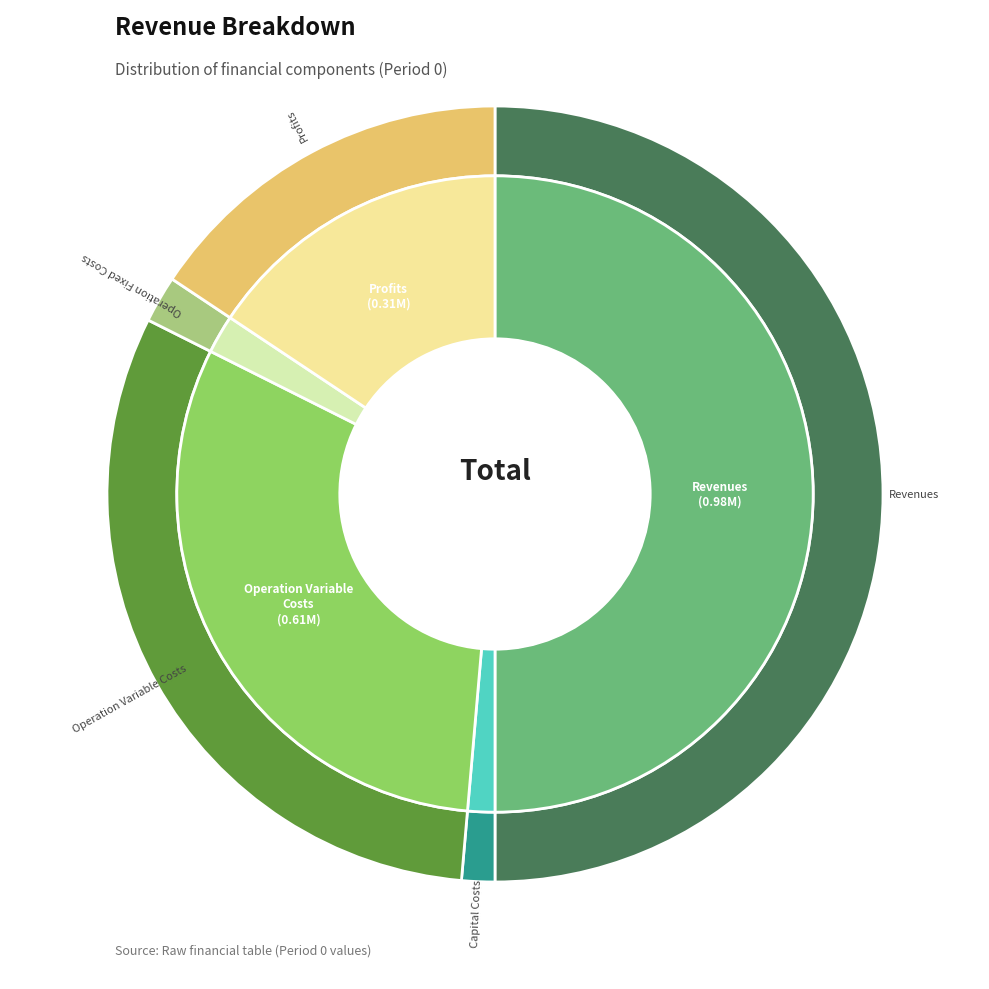

How much of the chart is everything except Total Profits?

84.3%